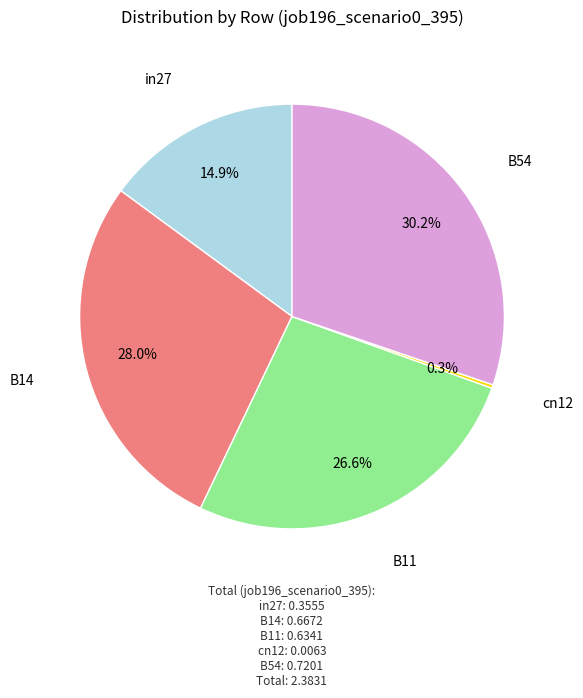

Does B11 account for over 50% of the chart?

No